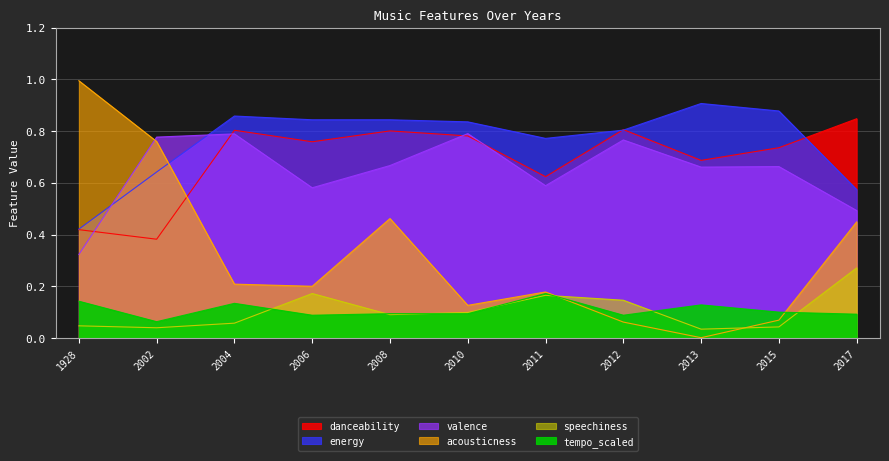

How many interior local valleys does the acousticness series have?

3